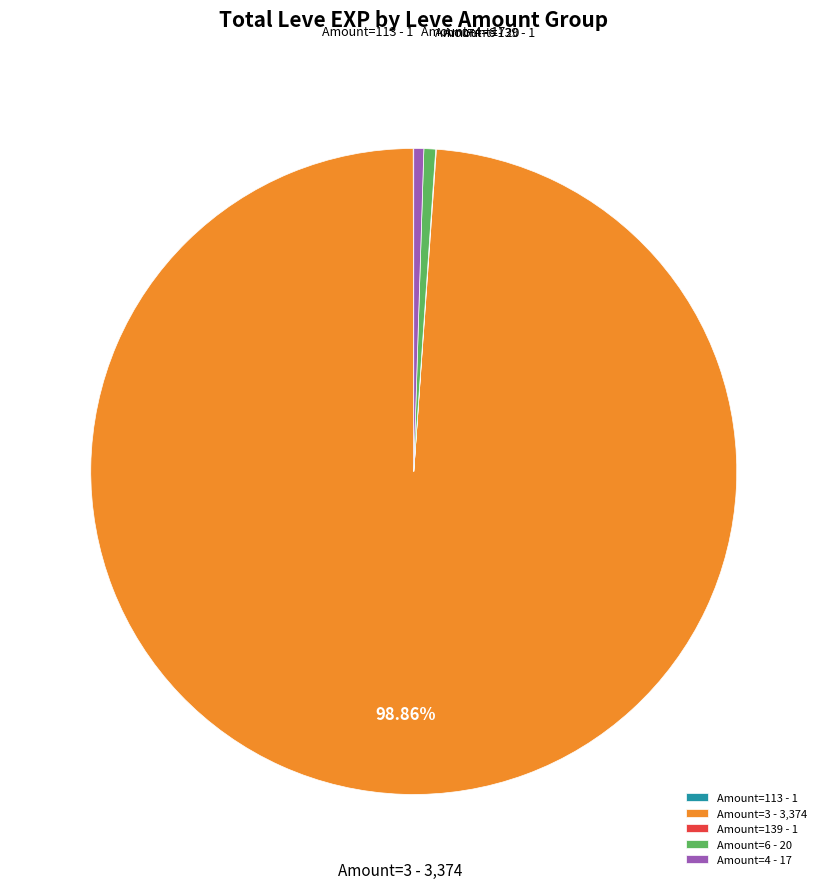

Do Amount=6 and Amount=4 together represent more than half of the pie?

No